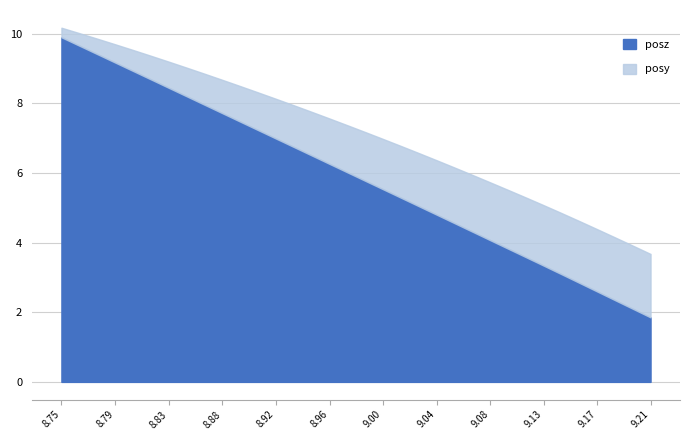

How many series are shown in this chart?

2